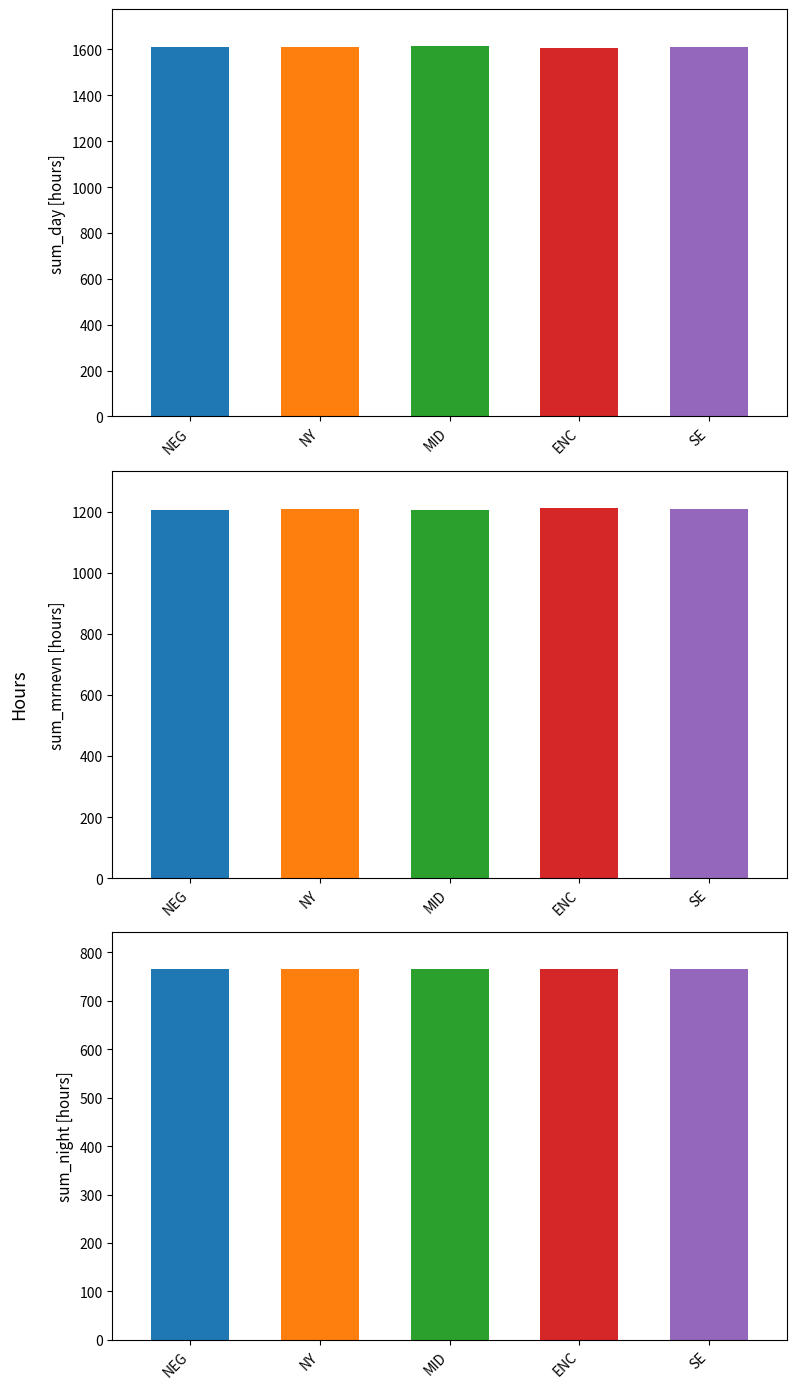

How many bars are there in total?

15